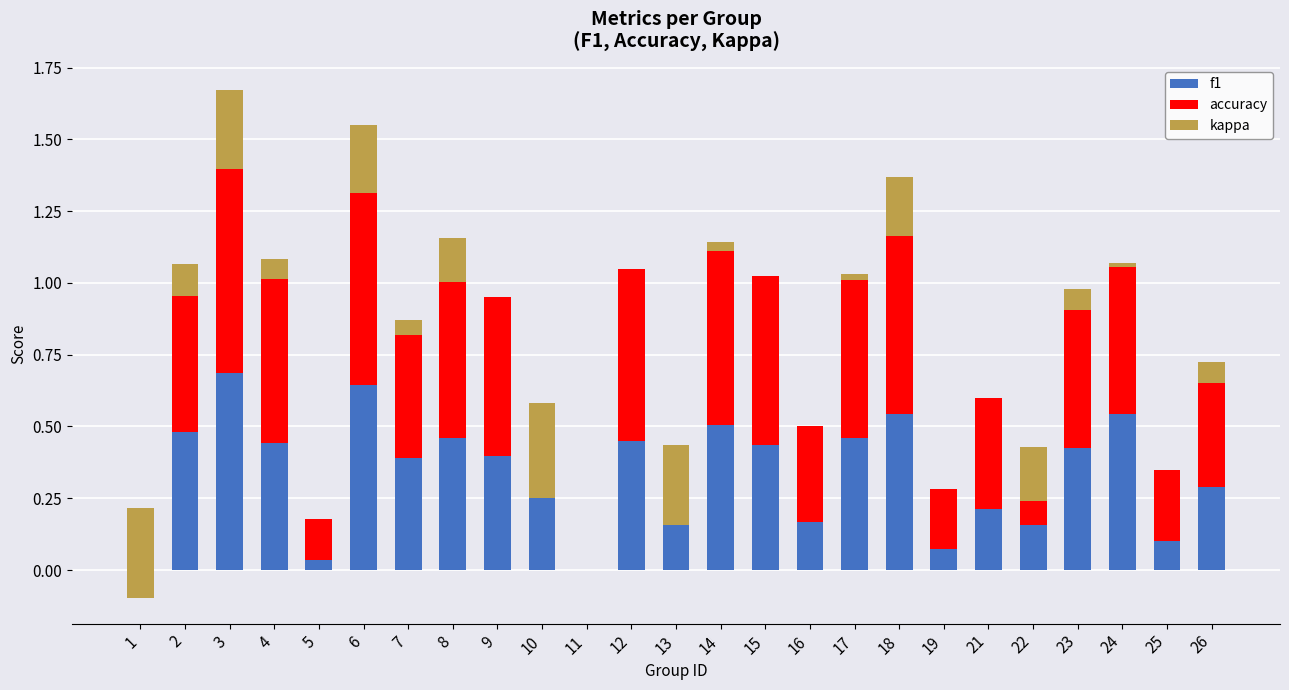

What are all the series names shown in the legend?

f1, accuracy, kappa